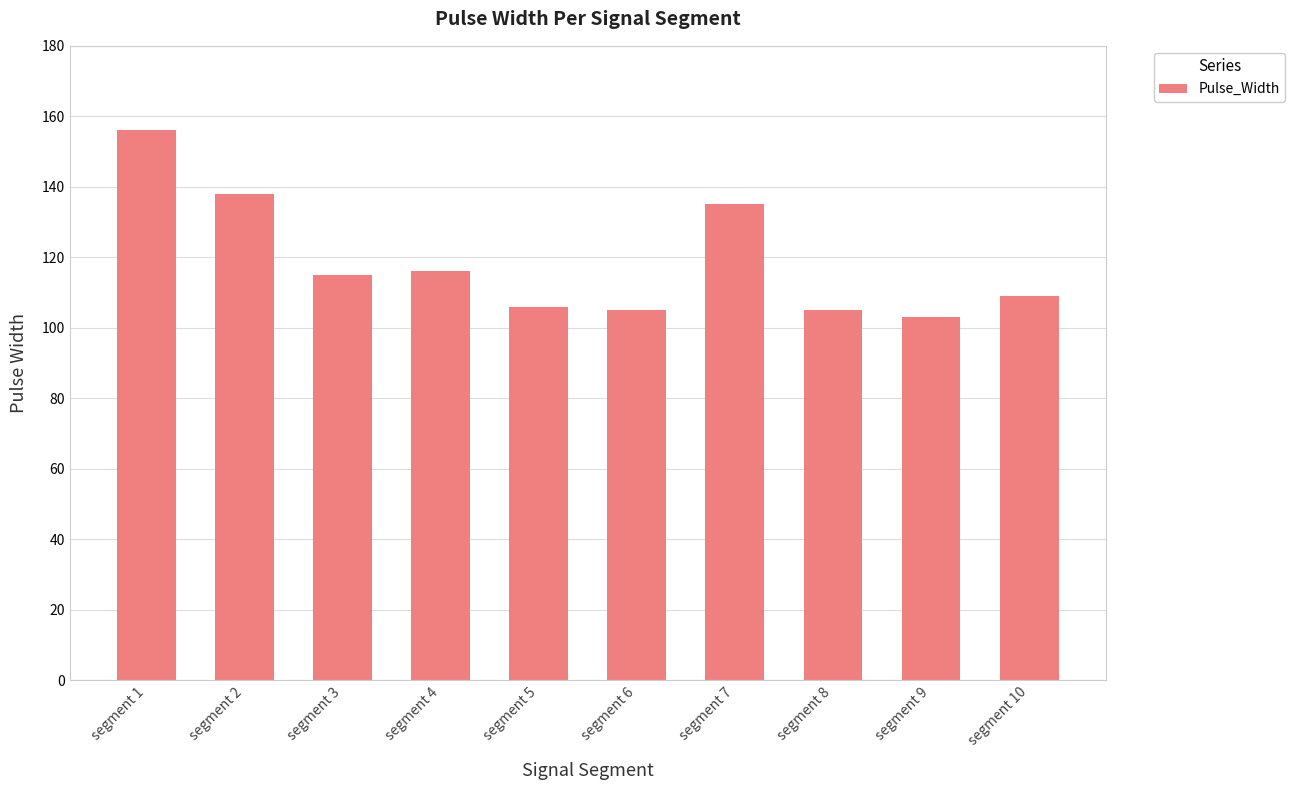

Which label corresponds to the largest value in the chart?

segment 1